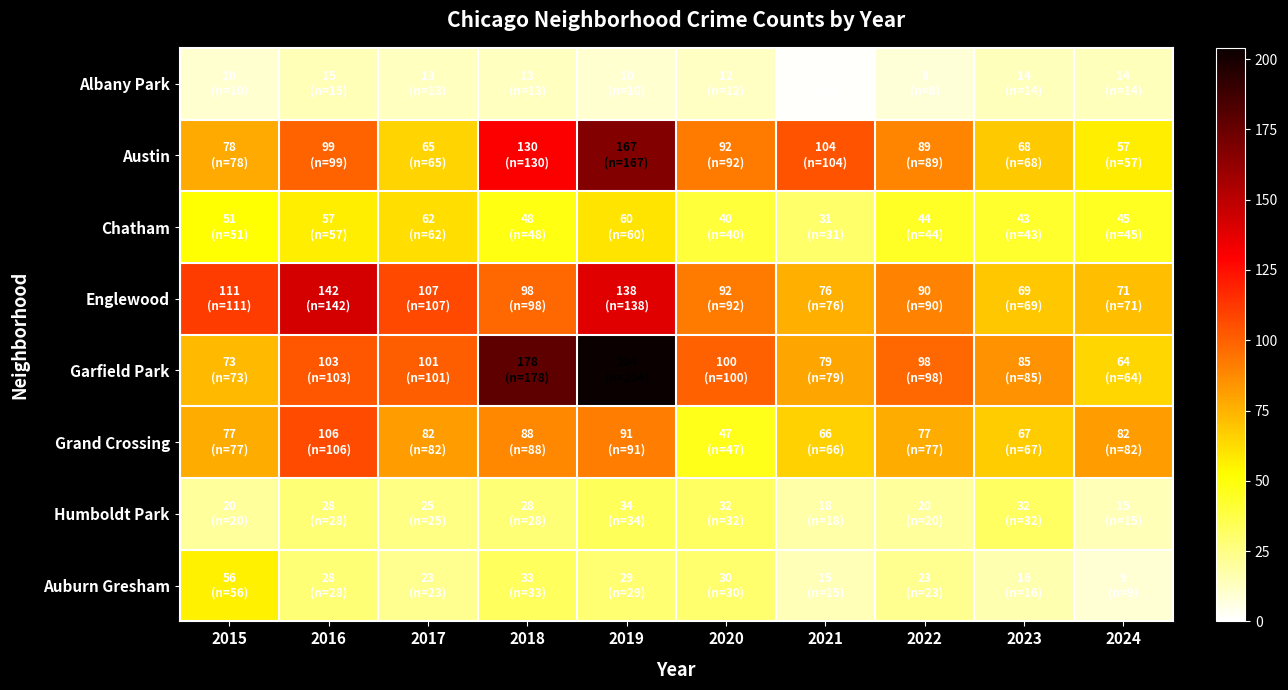

What is the minimum value shown in the chart?

1